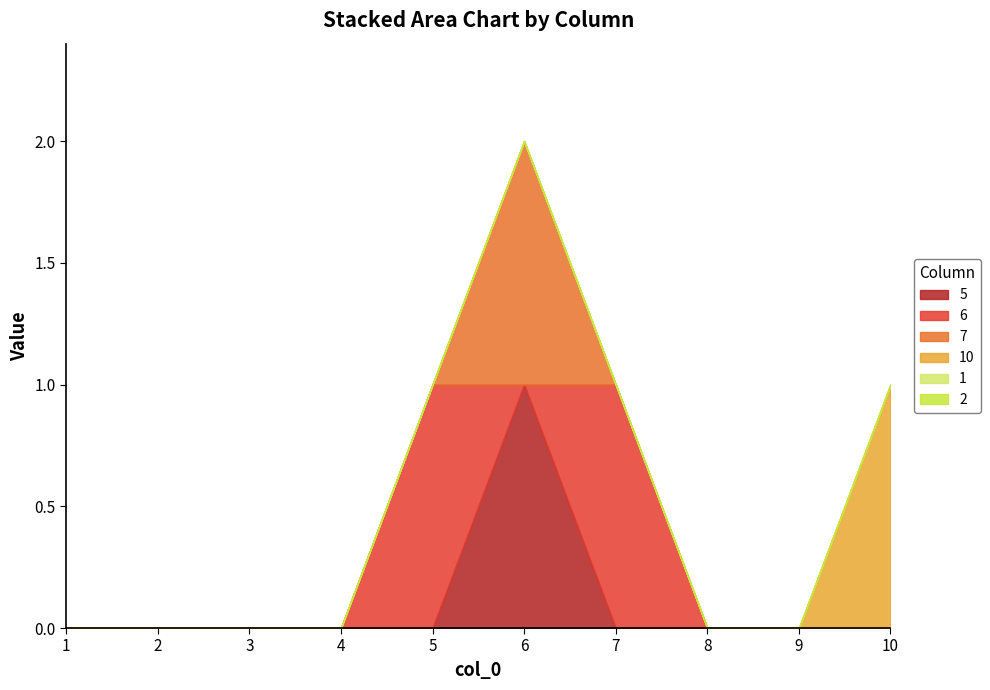

Between which two adjacent categories do 5 and 6 first intersect?

5 and 6